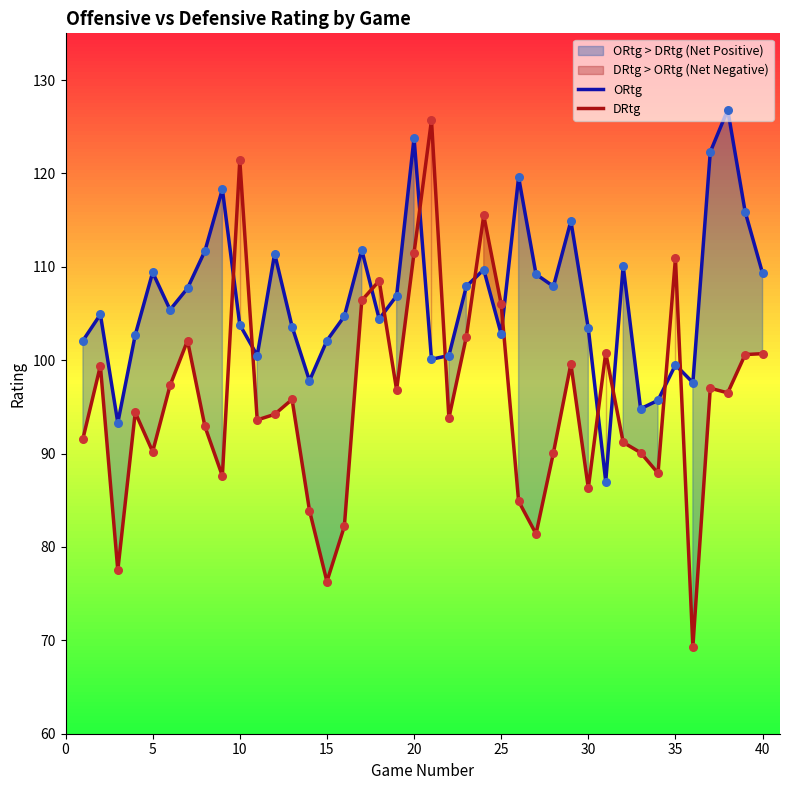

Which series reaches the maximum Y coordinate?

ORtg